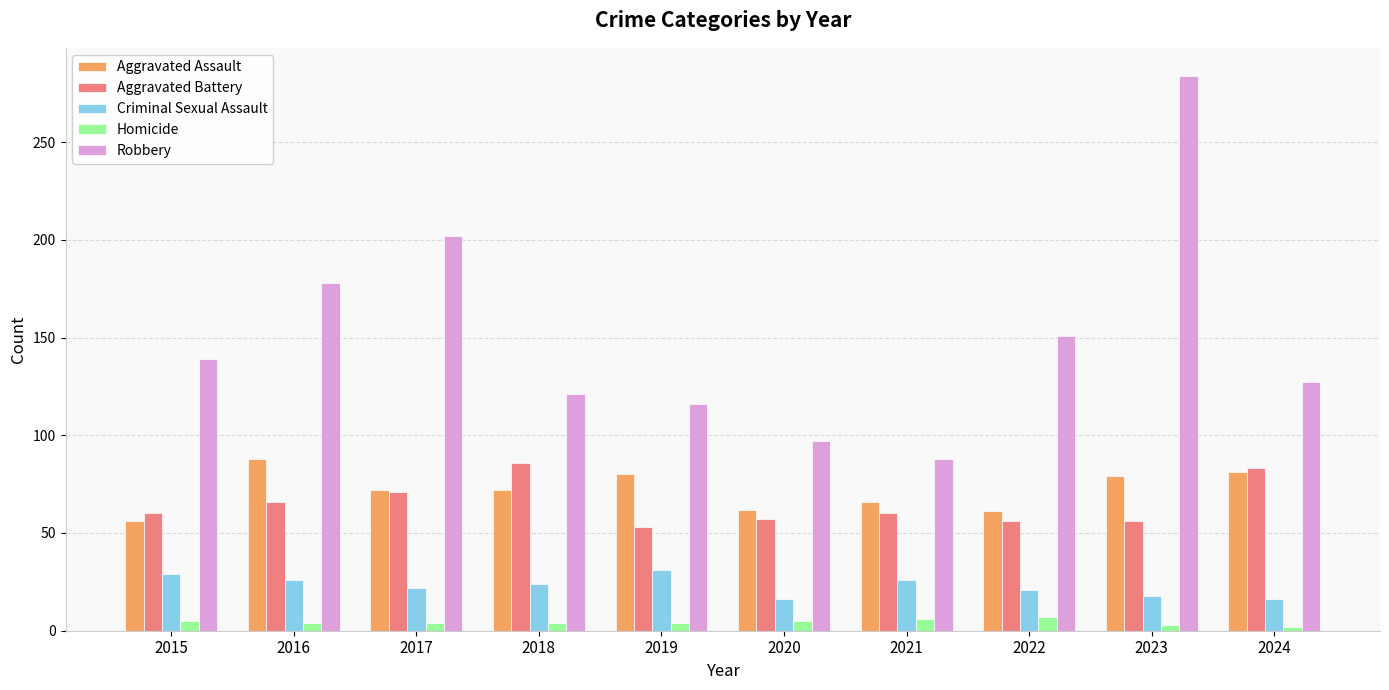

Which series changed the most between 2022 and 2023?

Robbery